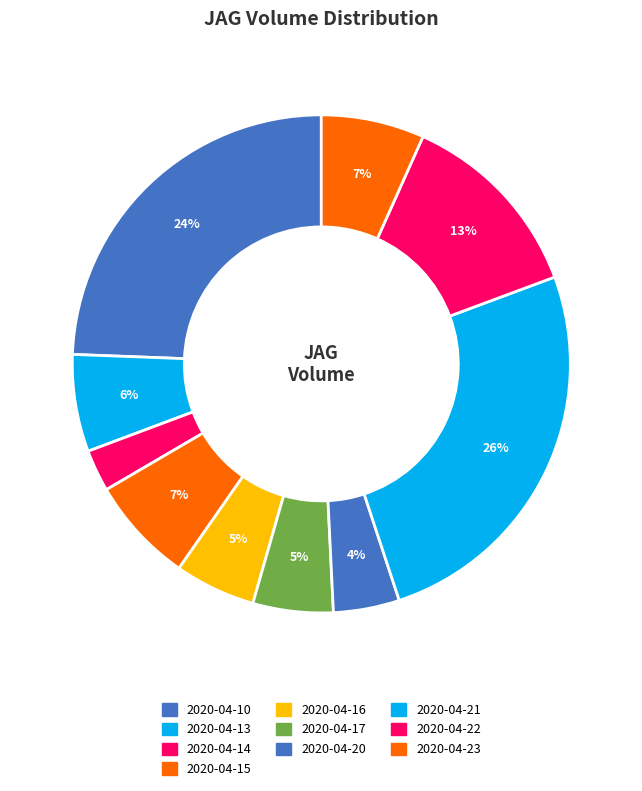

How many slices are in this pie chart?

10